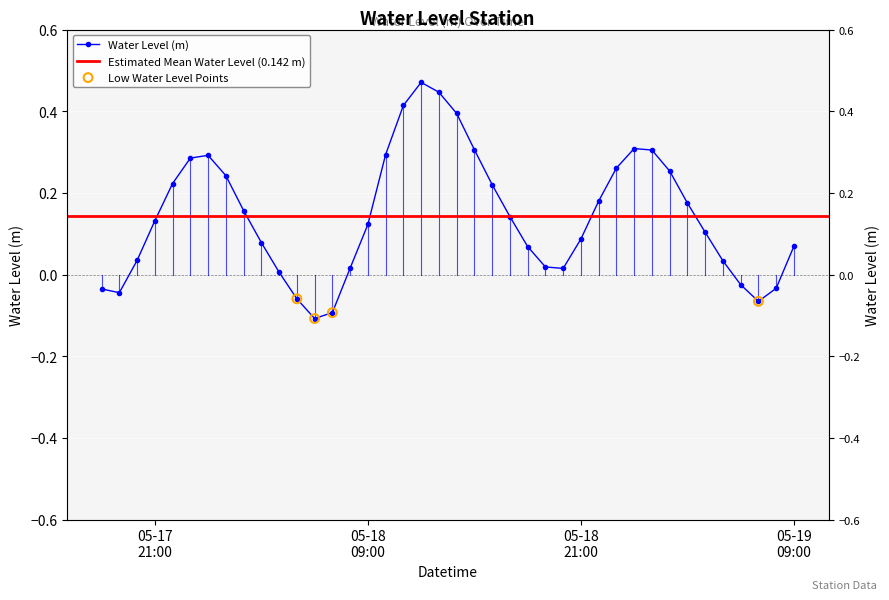

What is the change in value from 2025-05-18 06:00:00 to 2025-05-18 14:00:00?

+0.5